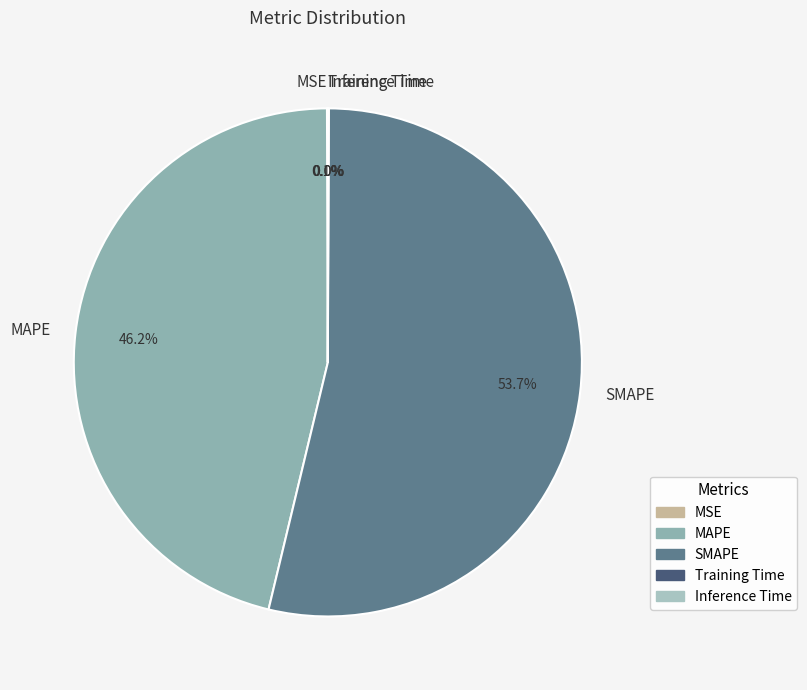

What percentage do SMAPE and MAPE together represent?

99.9%